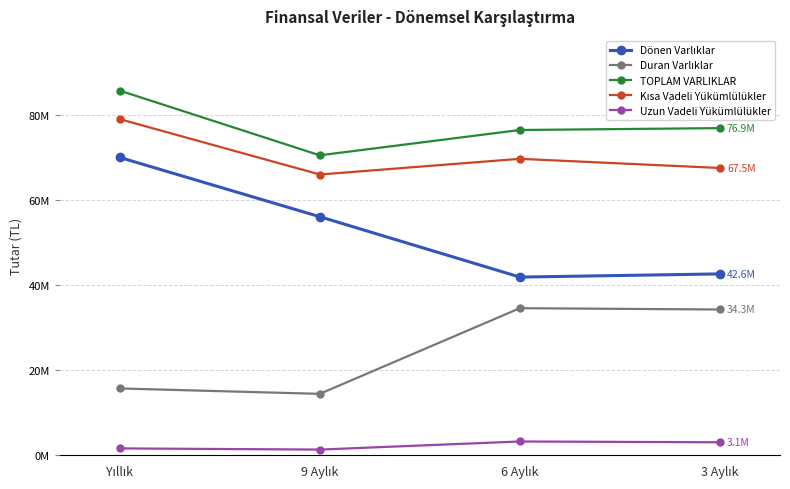

How many data points does each series have?

4